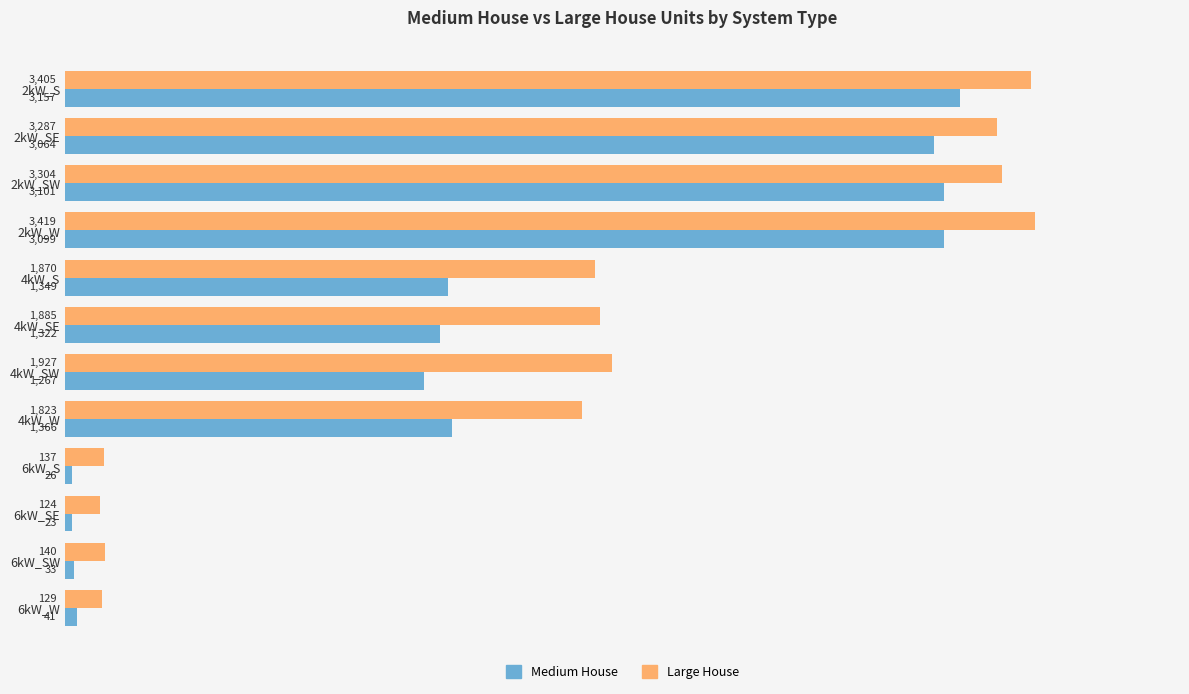

What is the sum of all Large House values?

21450